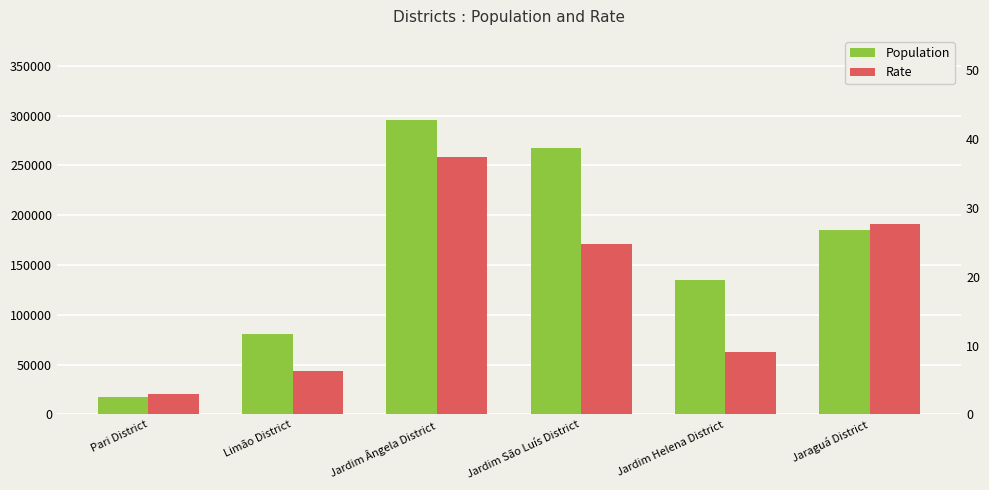

What is the sum of all Population values?

980694.0